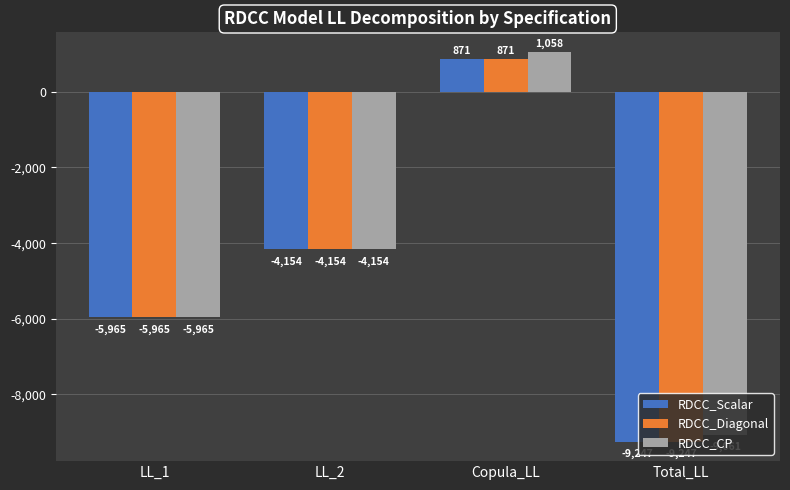

At which category is the sum across all series the highest?

Copula_LL